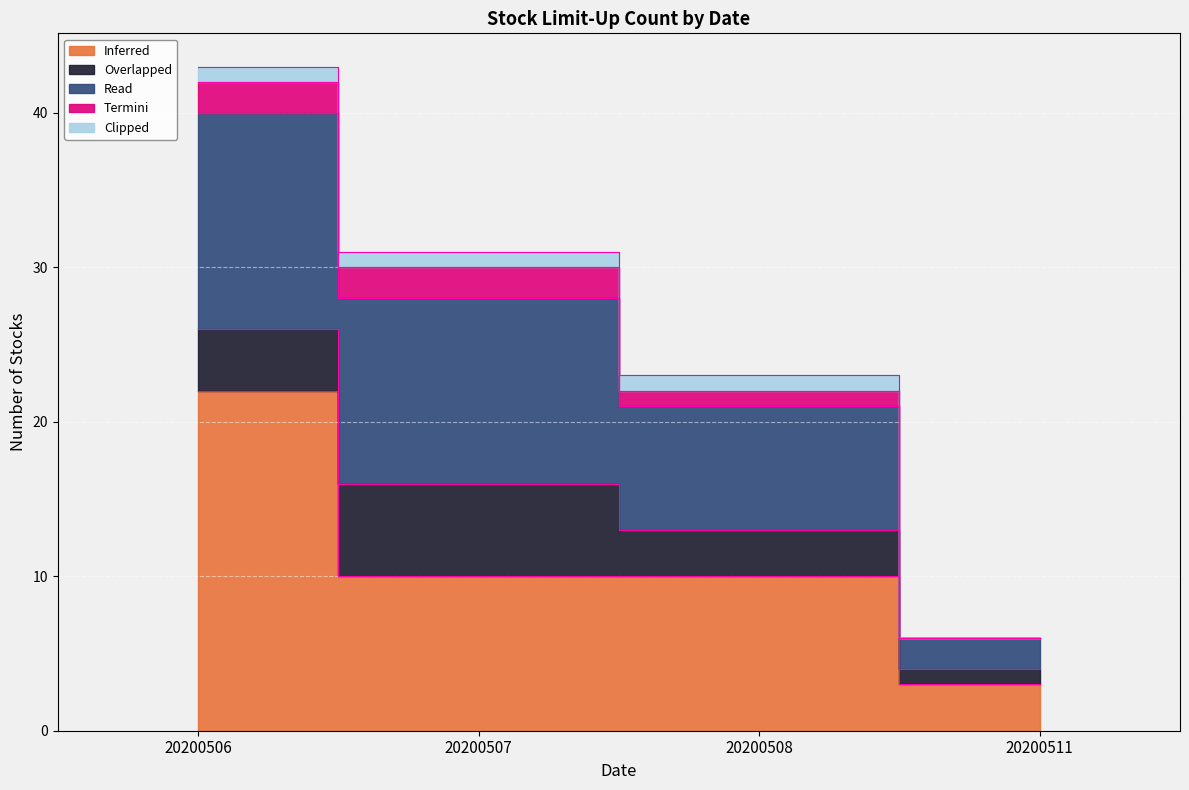

What is the maximum value for Termini?

2